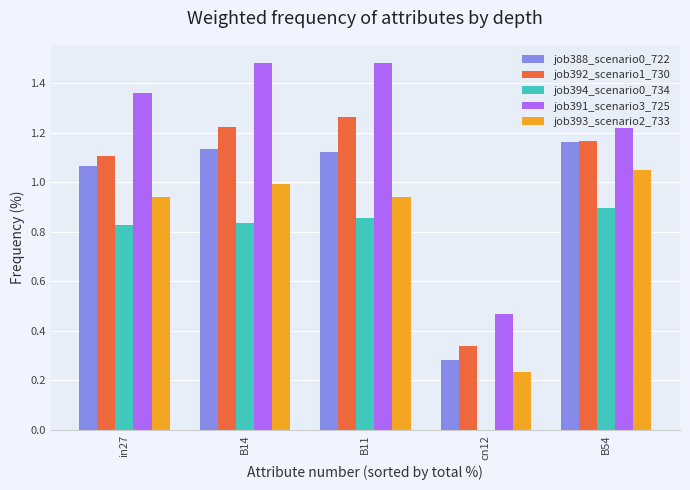

What is the total value across all series at in27?

5.3